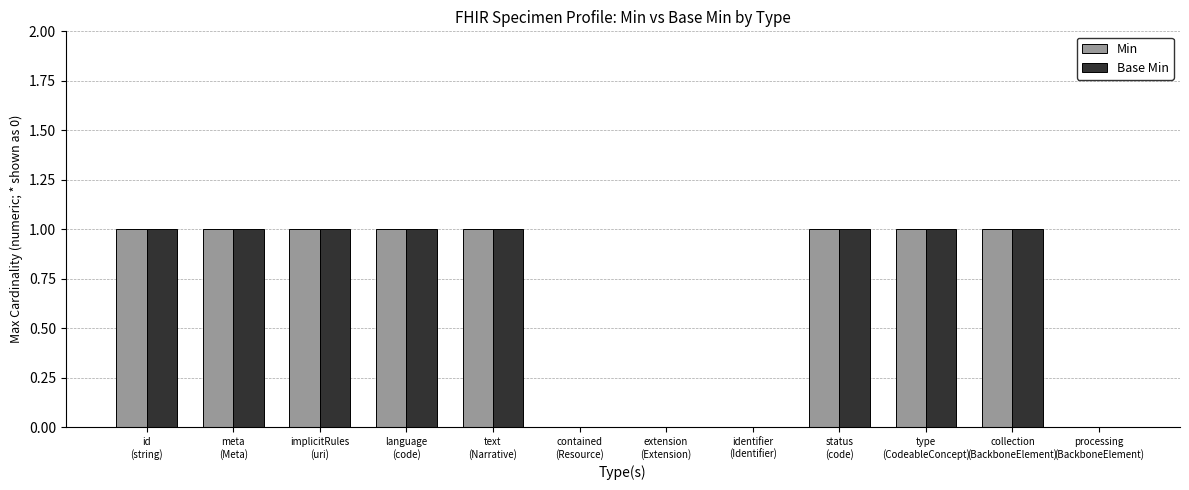

What is the sum of all Min values?

8